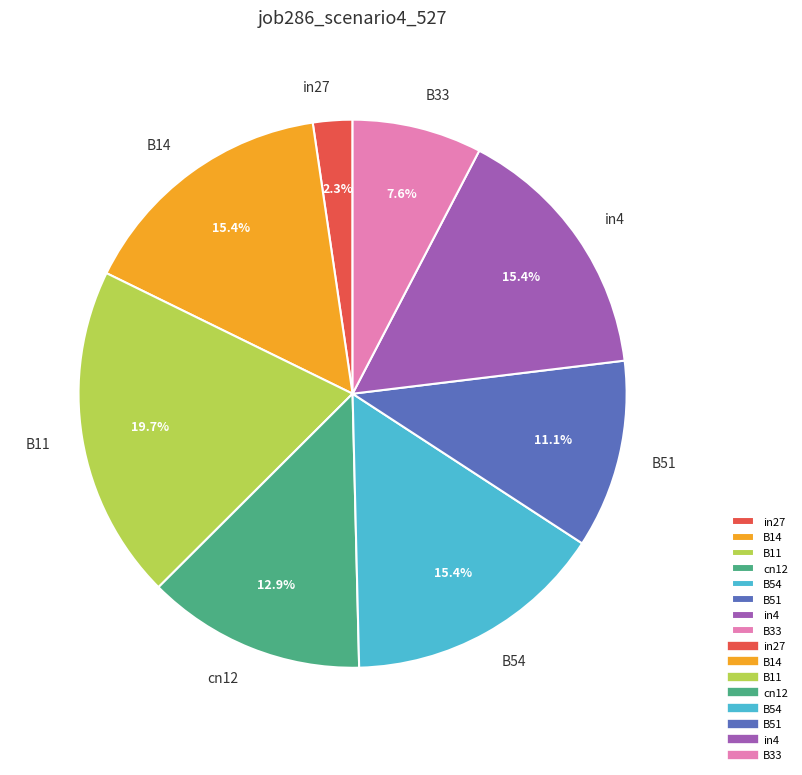

Which slice is the smallest?

in27